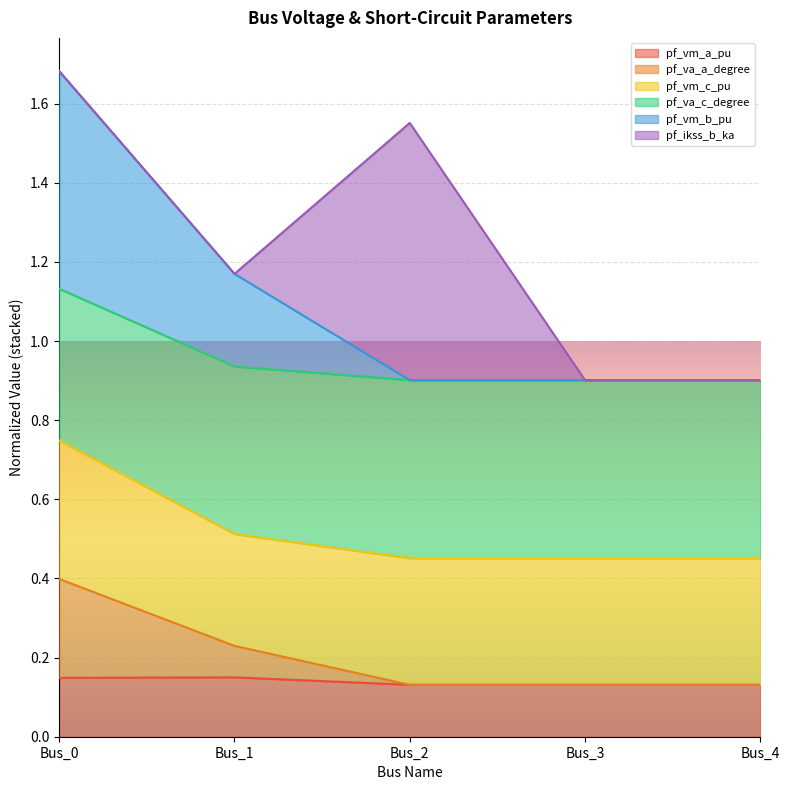

What are all the series names shown in the legend?

pf_vm_a_pu, pf_va_a_degree, pf_vm_c_pu, pf_va_c_degree, pf_vm_b_pu, pf_ikss_b_ka